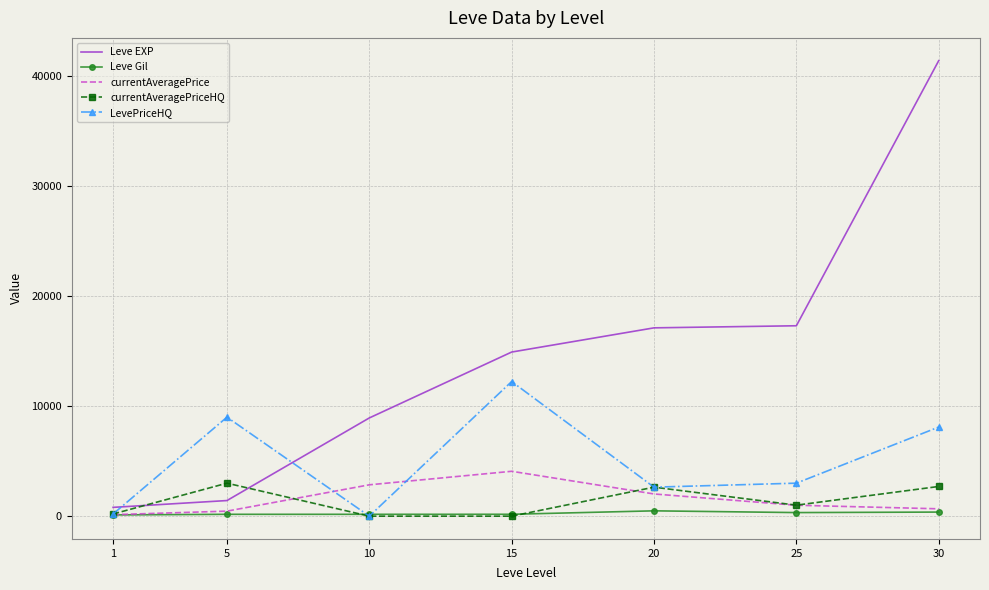

Between 5 and 15, which series saw the biggest shift?

Leve EXP